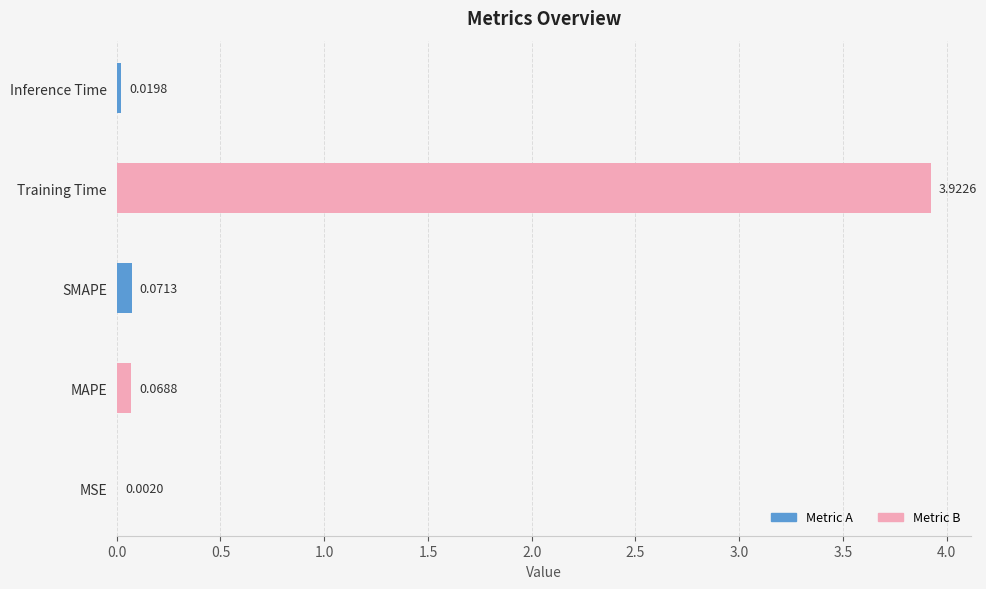

Between SMAPE and Inference Time, which is larger?

SMAPE